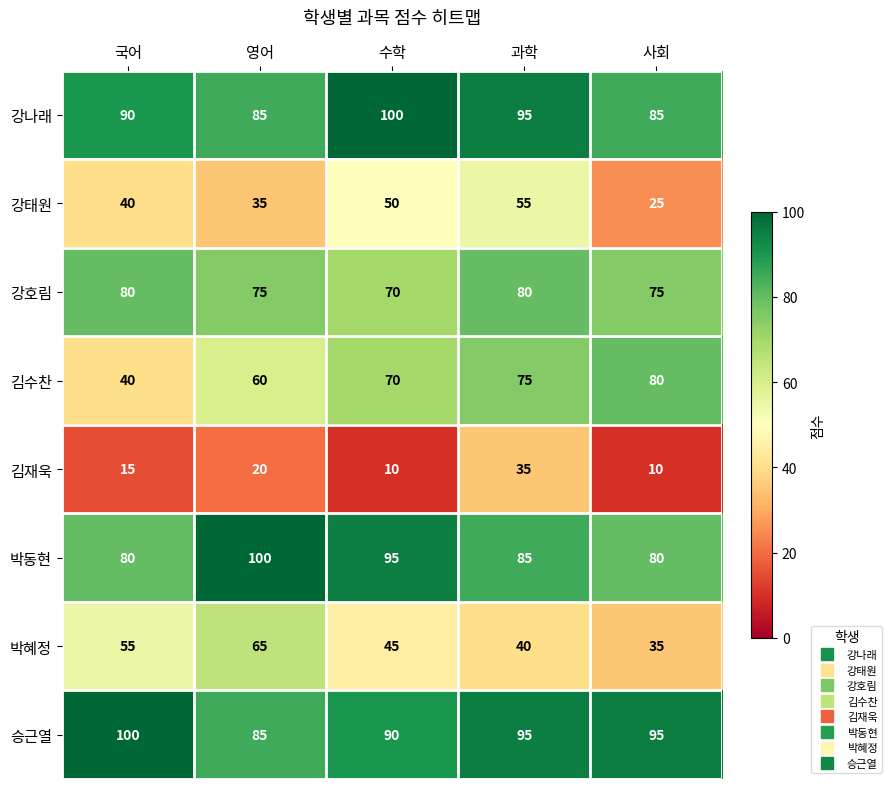

The 김수찬 series shows 124 at 과학. True or false?

False